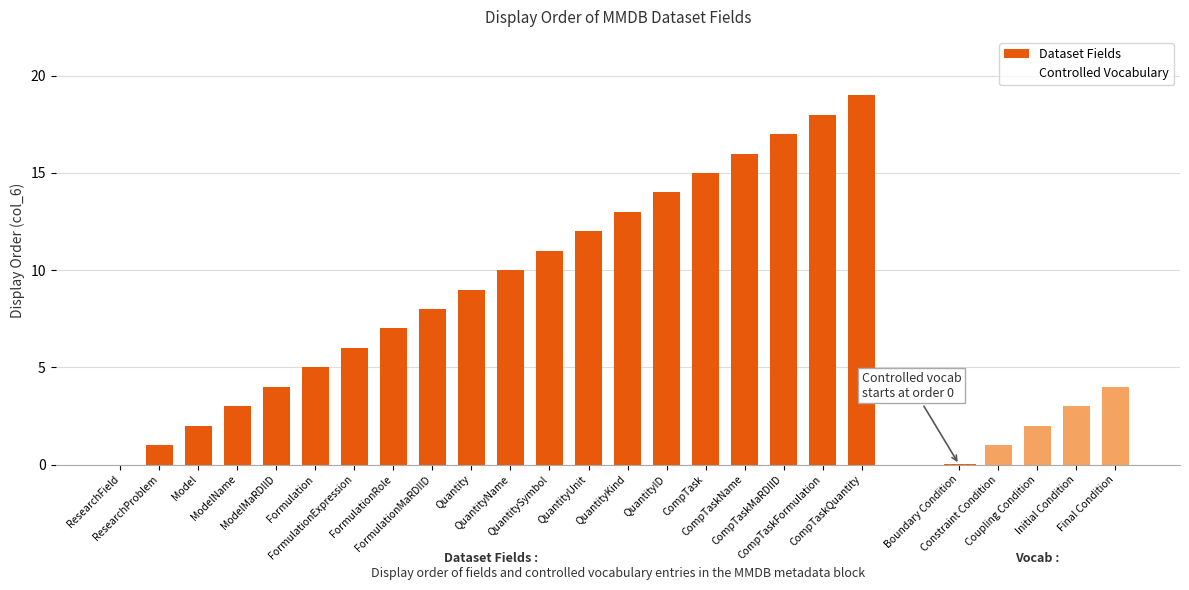

What is the highest value of the Dataset Fields series?

19